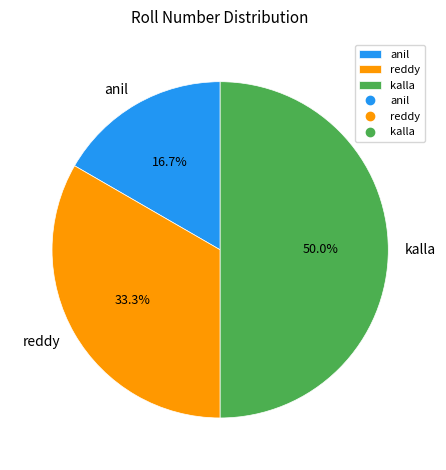

The anil slice represents 17% of the pie. True or false?

True